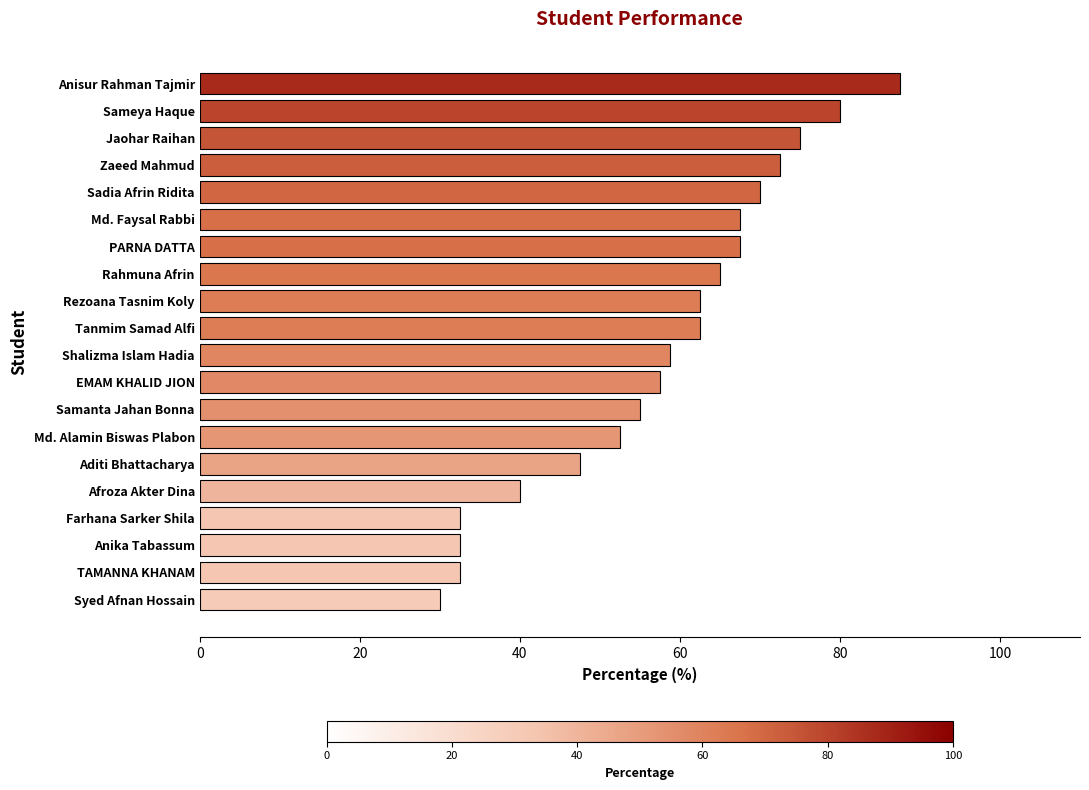

Reading bottom to top, transcribe all the data shown in this chart.

30.0	32.5	32.5	32.5	40.0	47.5	52.5	55.0	57.5	58.8	62.5	62.5	65.0	67.5	67.5	70.0	72.5	75.0	80.0	87.5